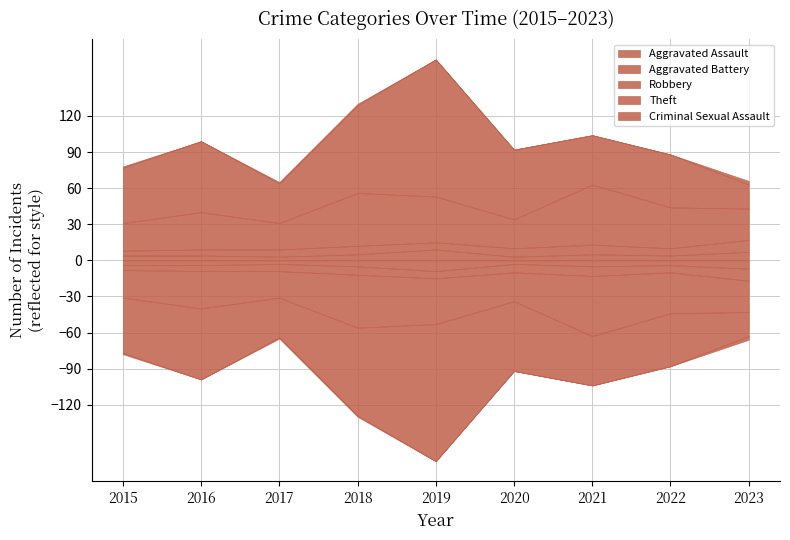

The value of Aggravated Battery at 2019 is 10. True or false?

False